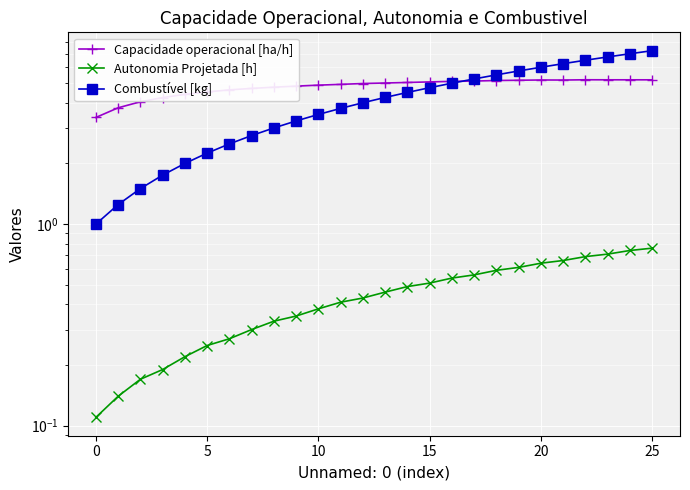

Where do Combustível [kg] and Capacidade operacional [ha/h] first cross each other?

16 and 17